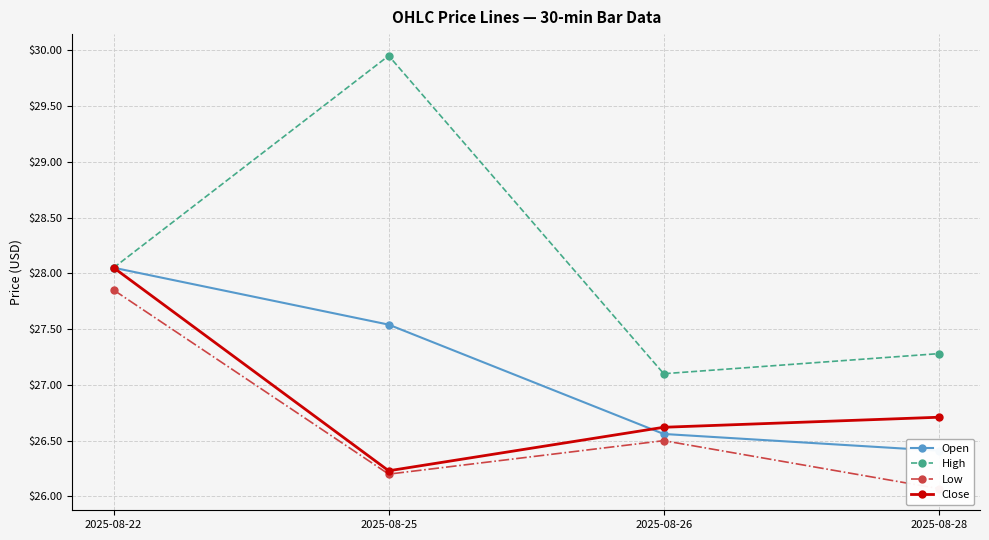

What is the value of the High point at the 3rd from the left?

27.1